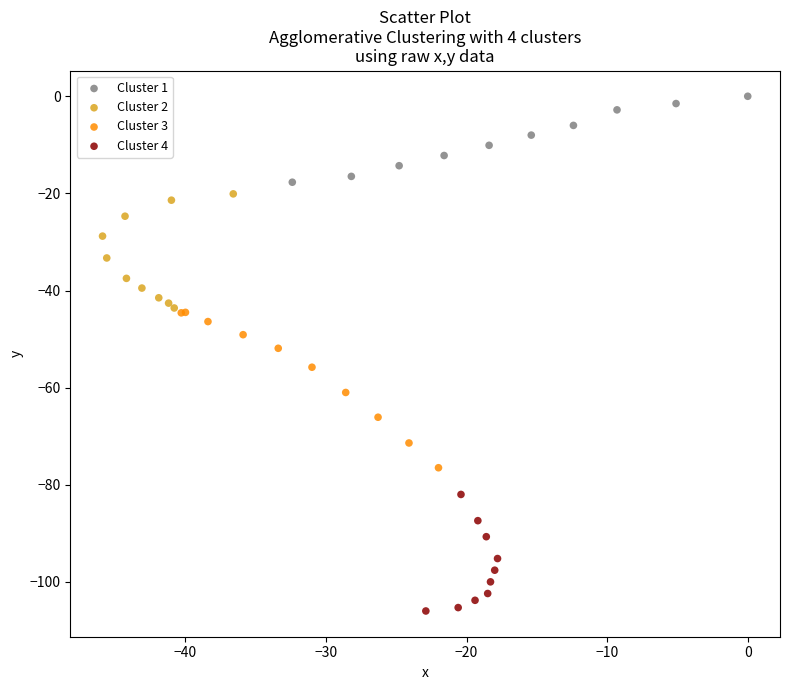

Which series has the largest Y range (max minus min)?

Cluster 3